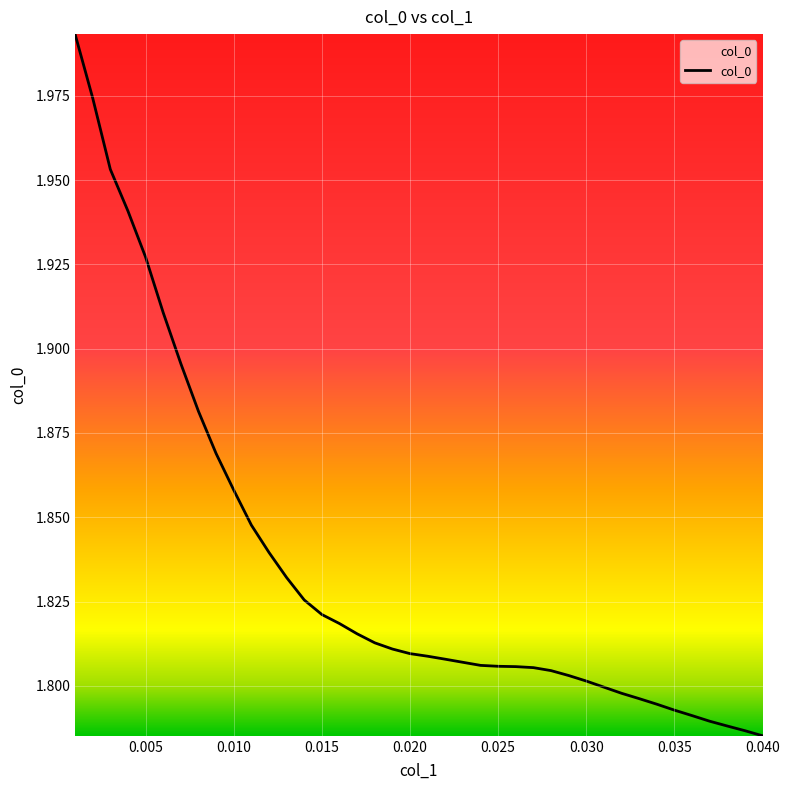

What is the difference between the maximum and minimum values?

0.2